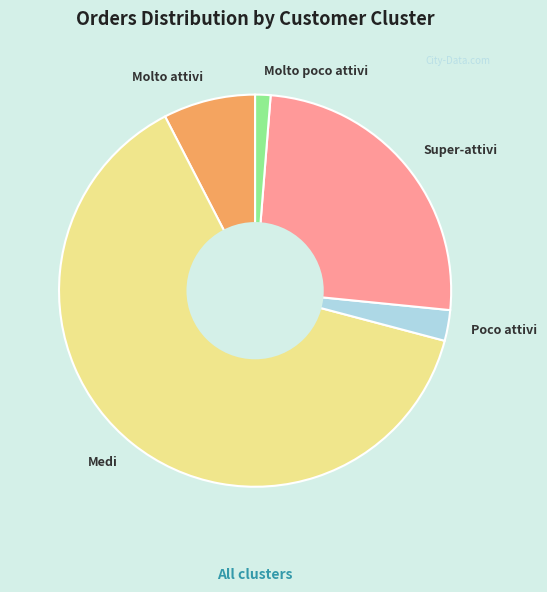

What is the majority slice?

Medi